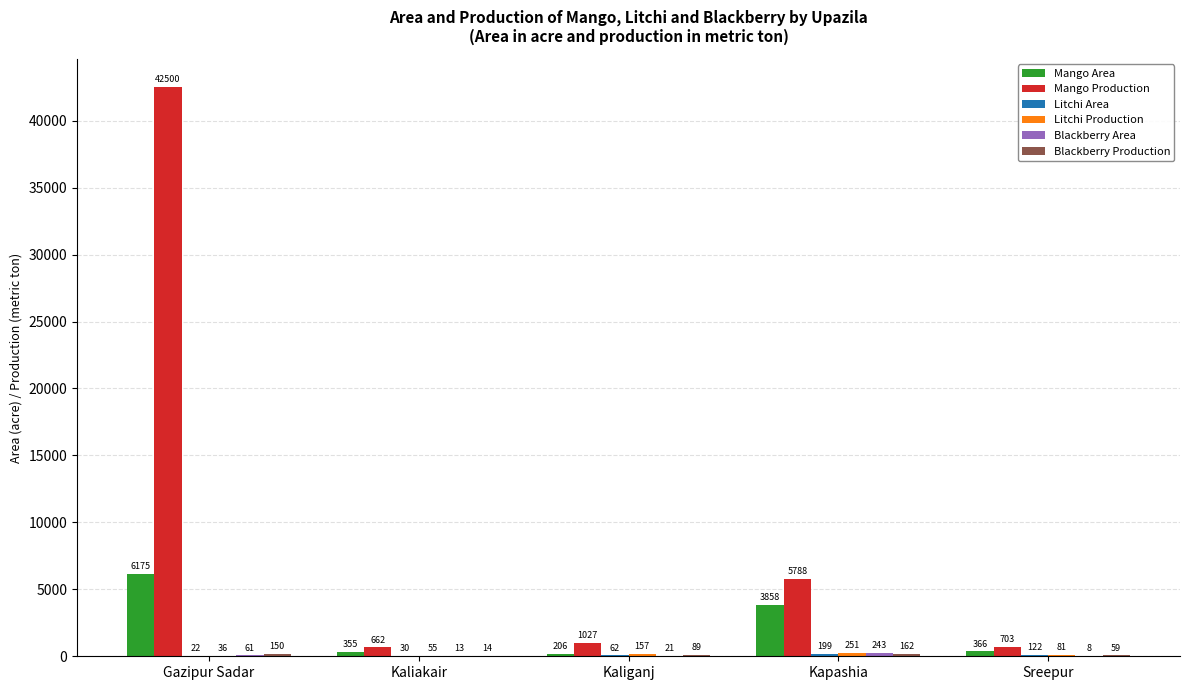

What is the highest value of the Mango Production series?

42500